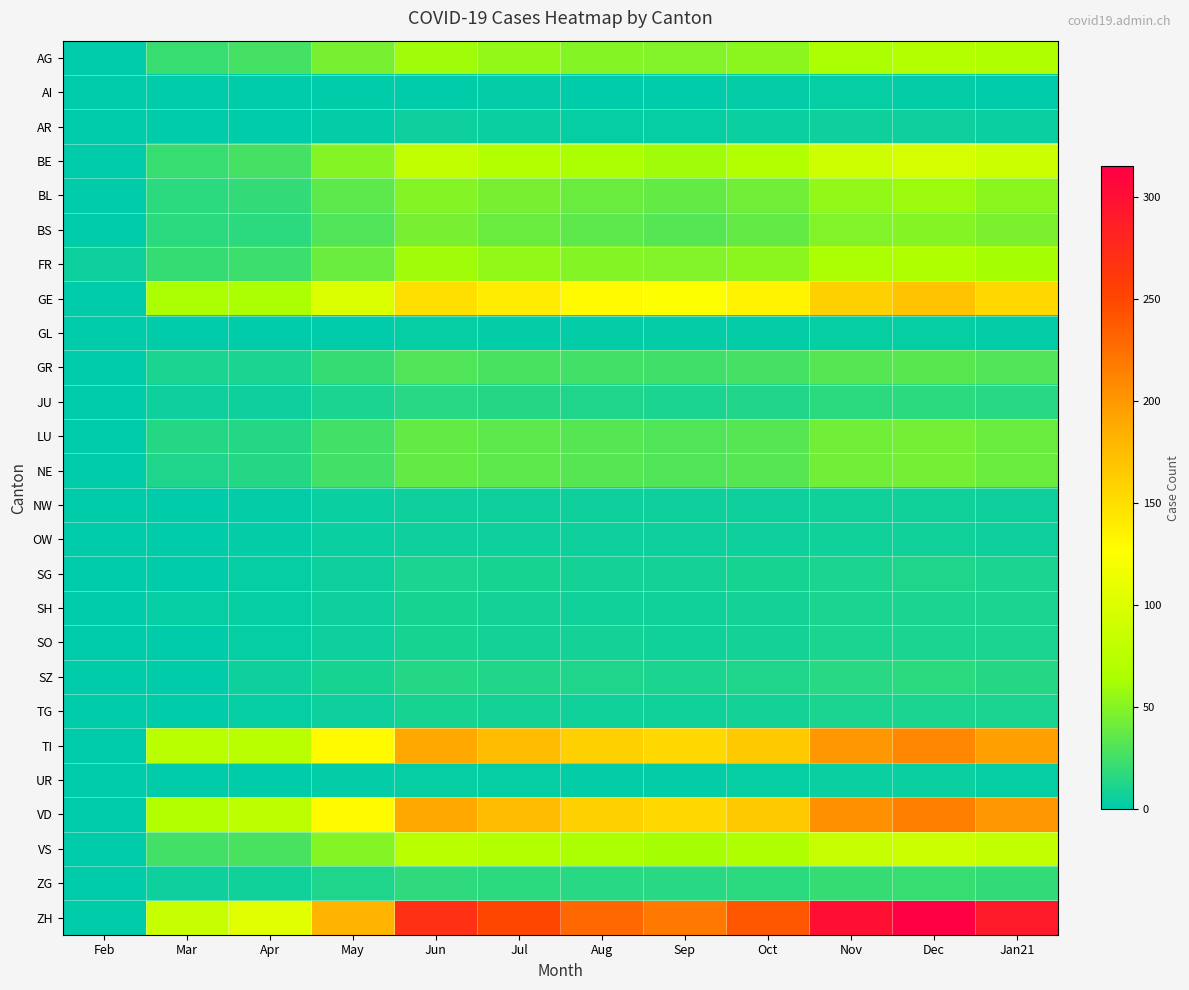

What is the difference between the highest and lowest values at Feb?

5